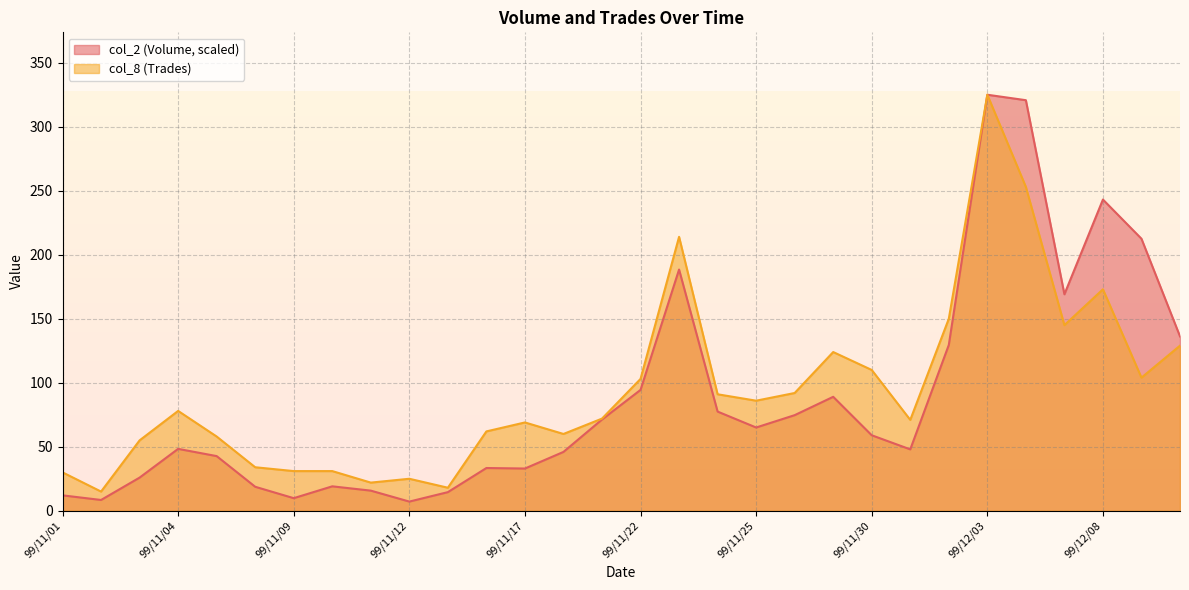

Which label corresponds to the largest value in the chart?

99/12/03